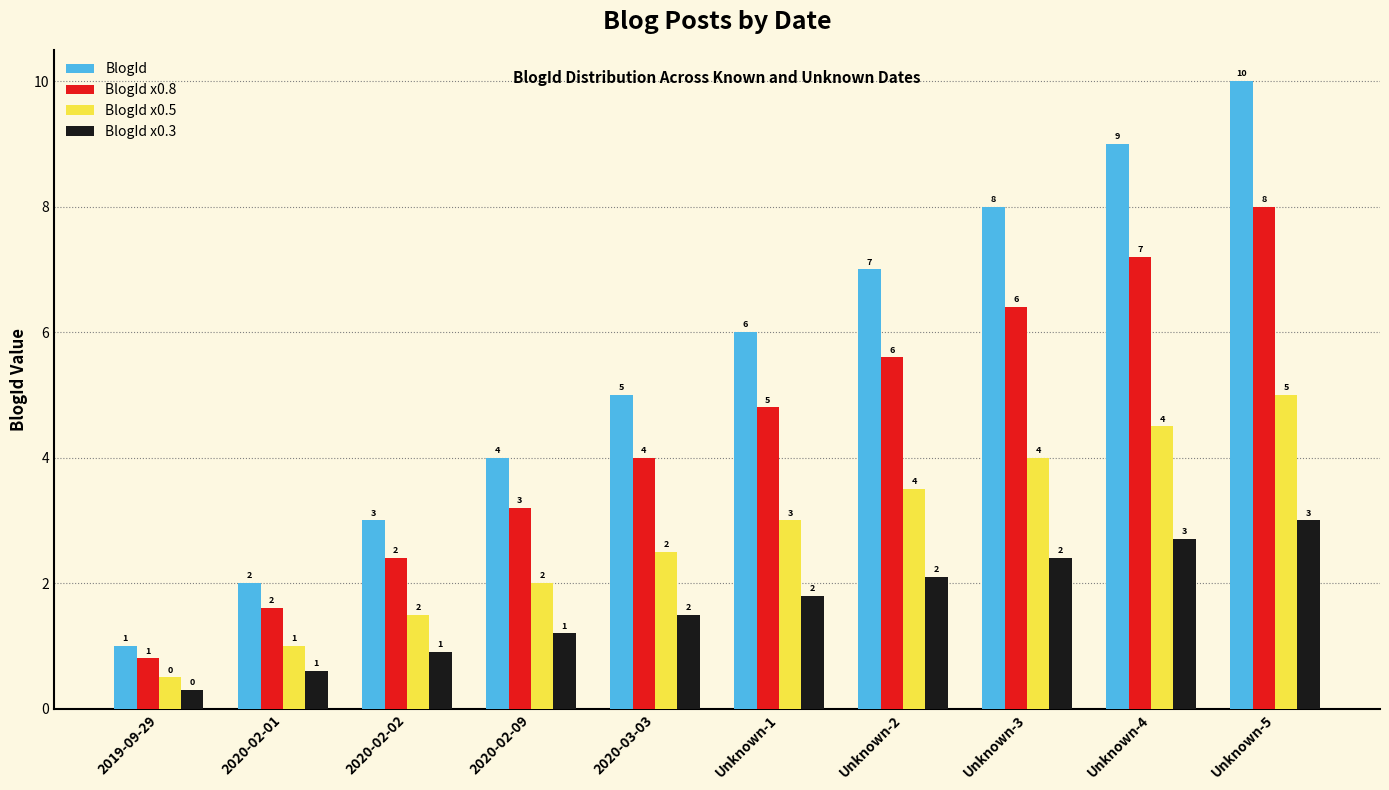

What is the sum of the BlogId x0.8 values at Unknown-4 and 2019-09-29?

8.0